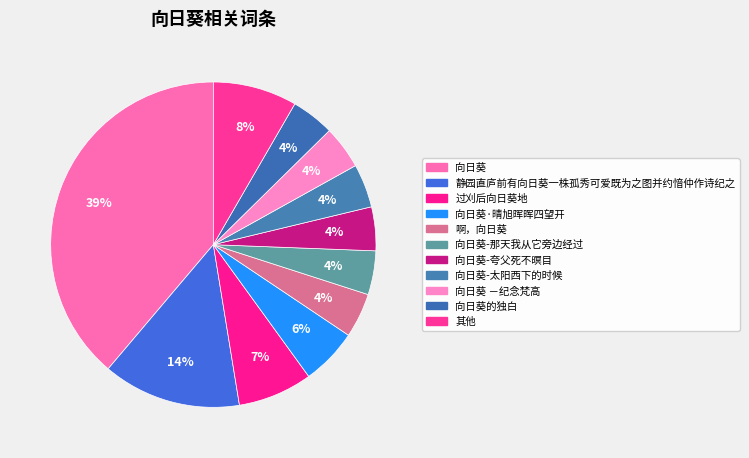

Is there a majority slice in this chart?

No